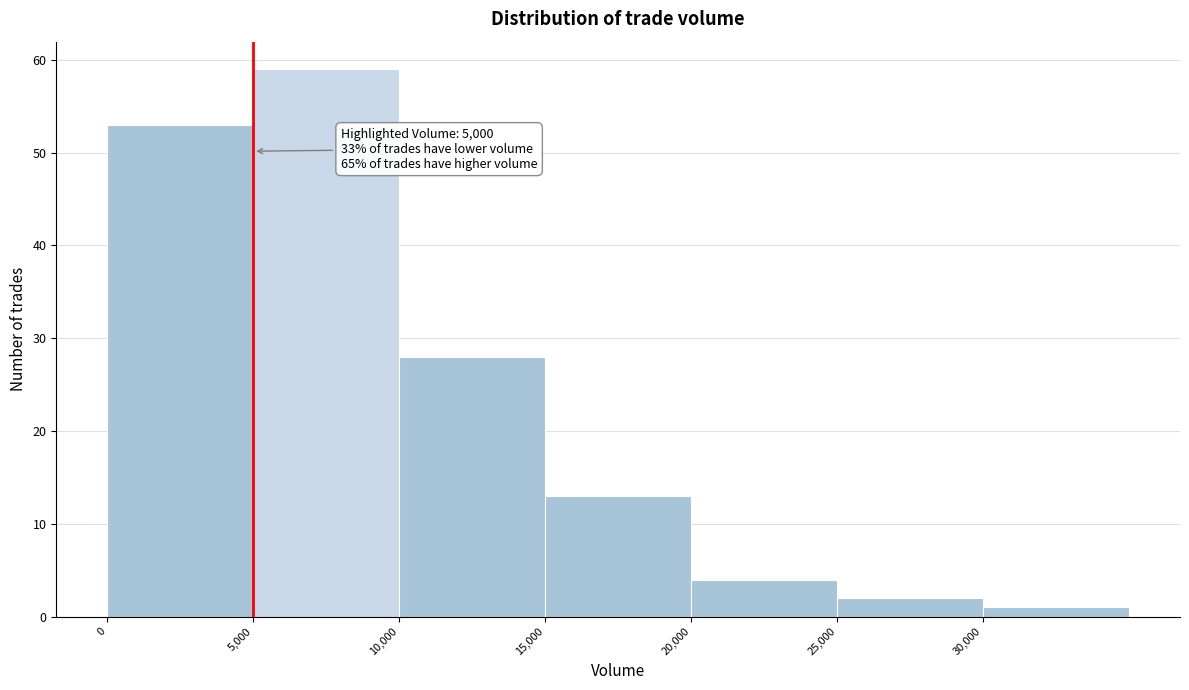

Which range on the x-axis has the tallest bar?

5000 to 10000